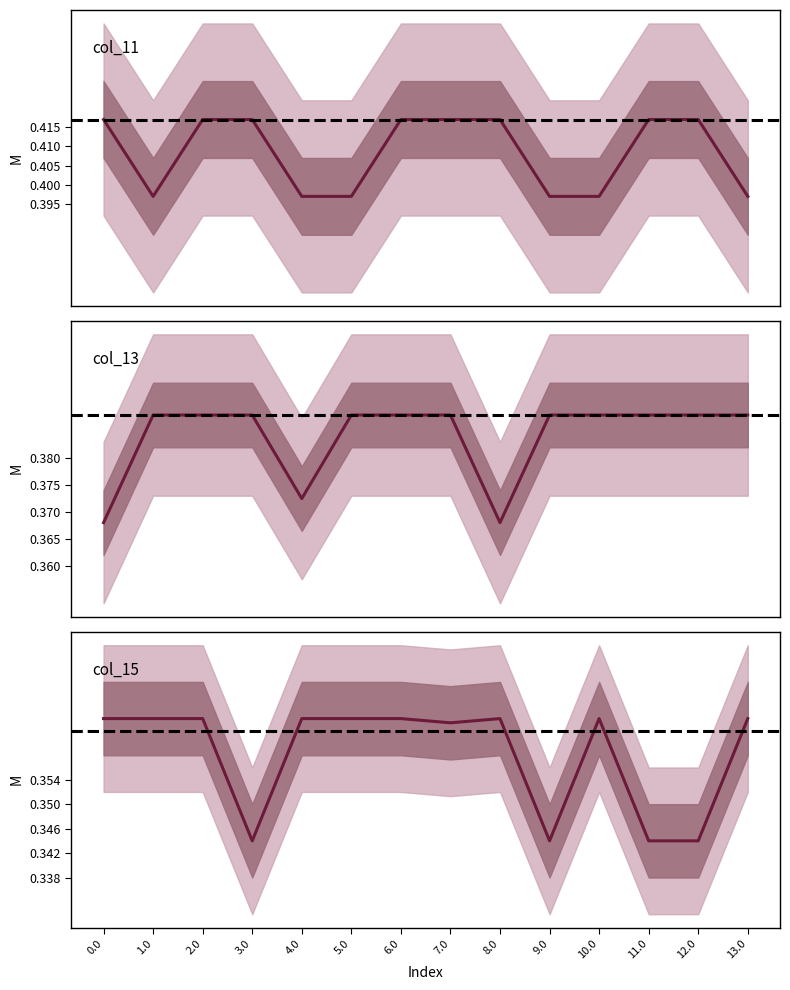

True or false: col_11 and col_15 intersect in this chart.

False